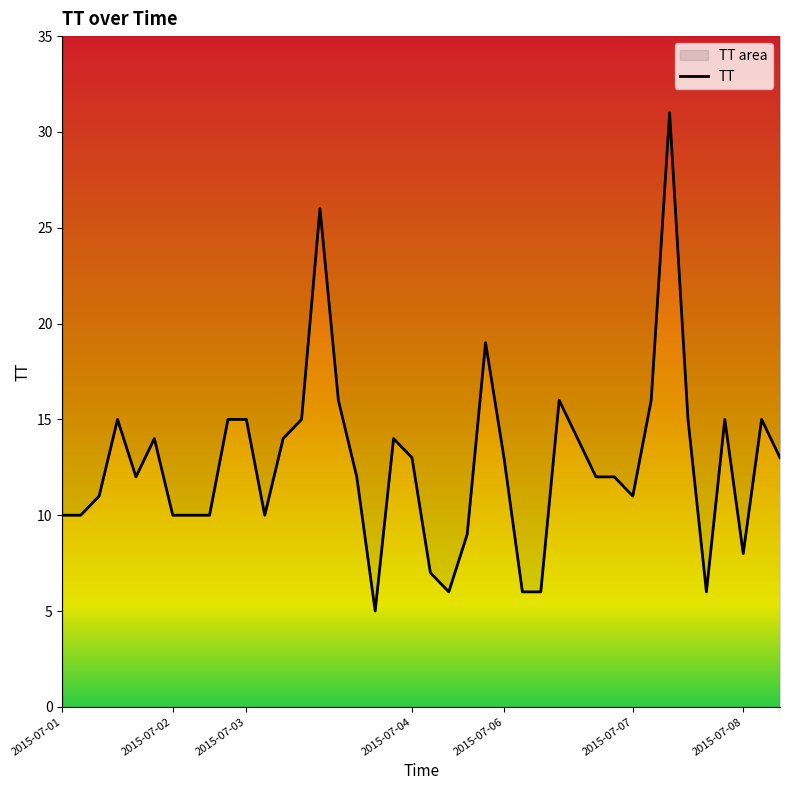

What is the sum of the values at 39 and 2015-07-01?

23